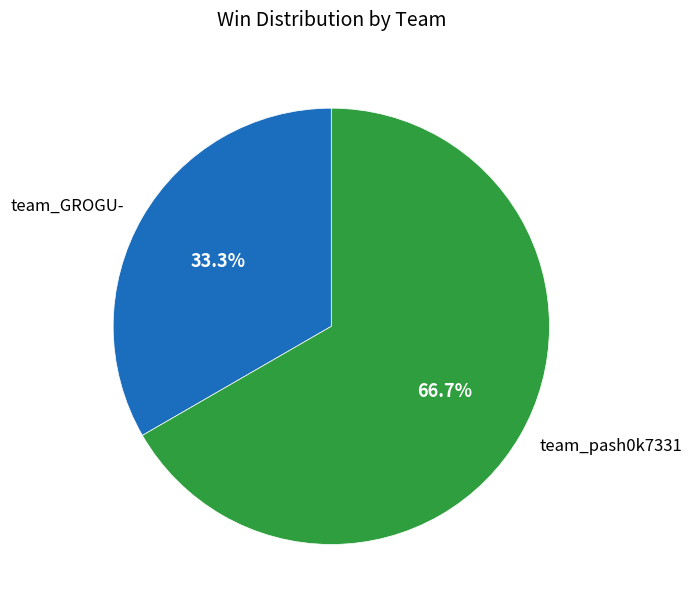

Does any single category account for the majority?

Yes